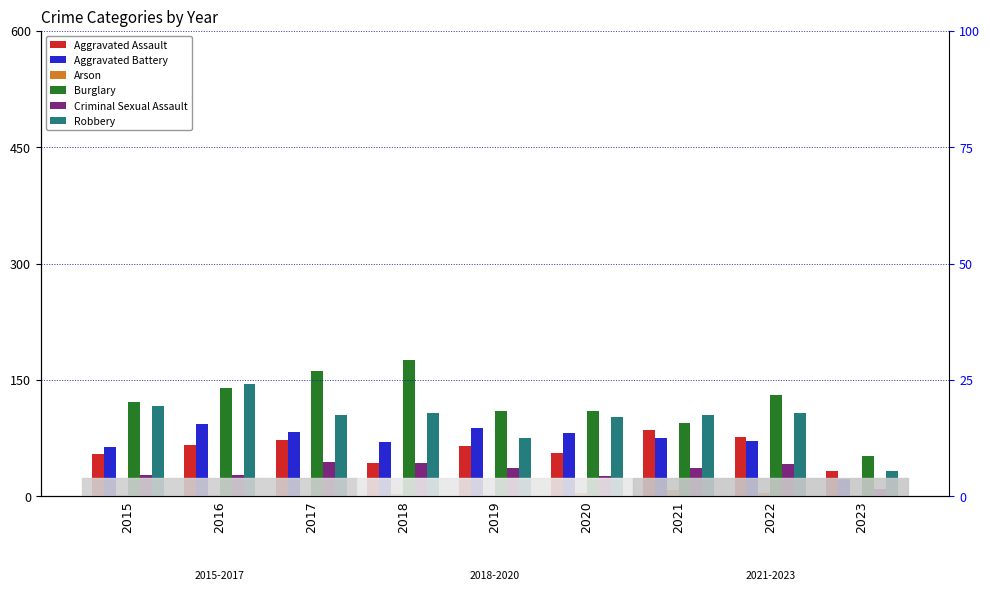

The value of Aggravated Assault at 2015 is 54. True or false?

True